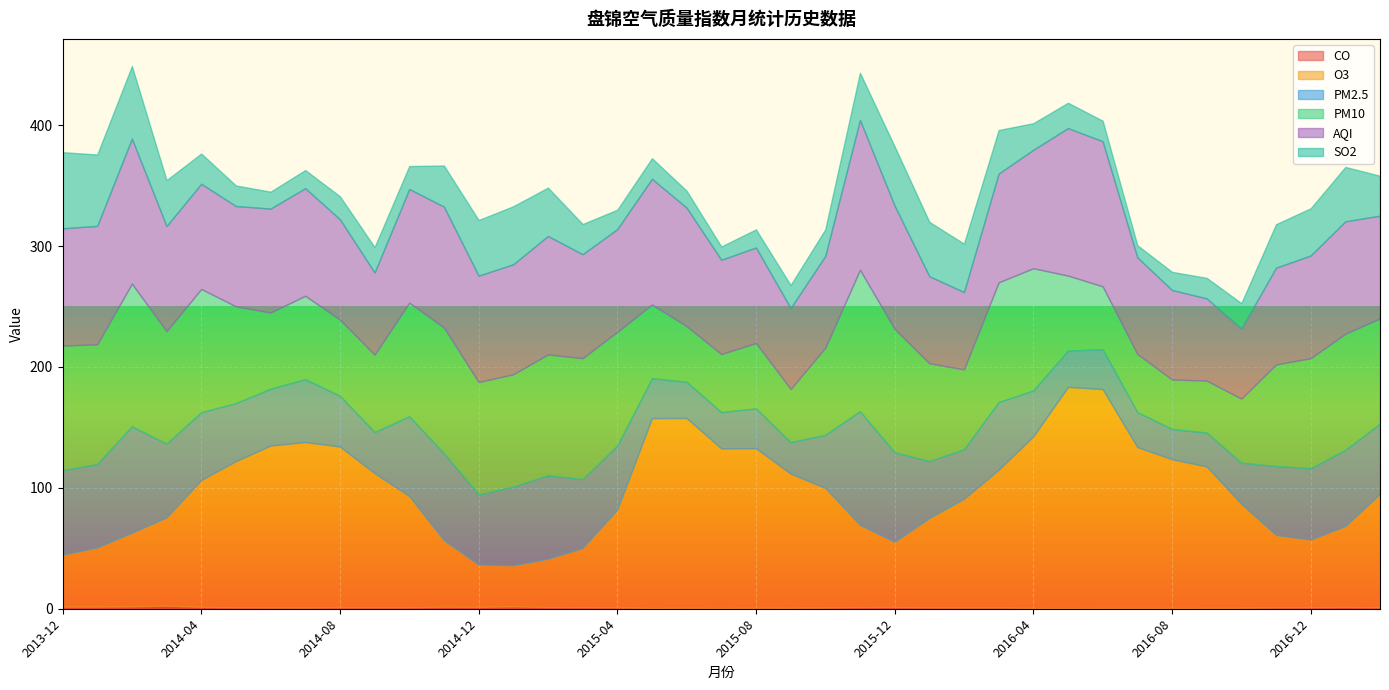

Read the PM2.5 value at 2014-04.

56.0